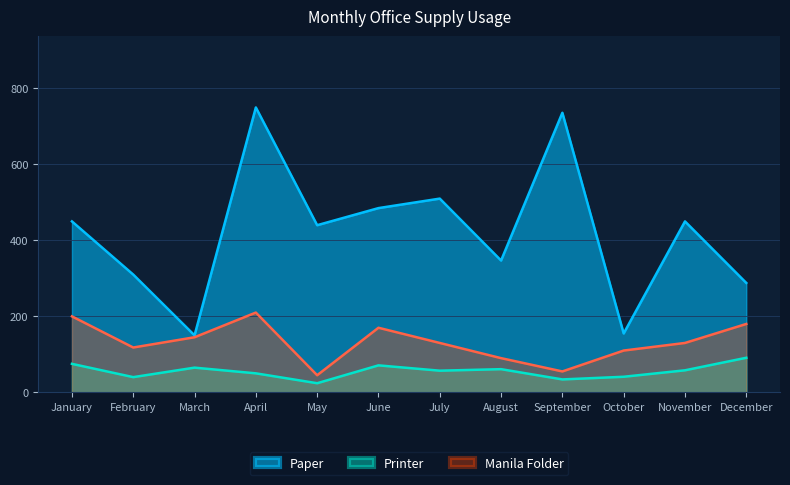

What is the lowest value of the Paper series?

150